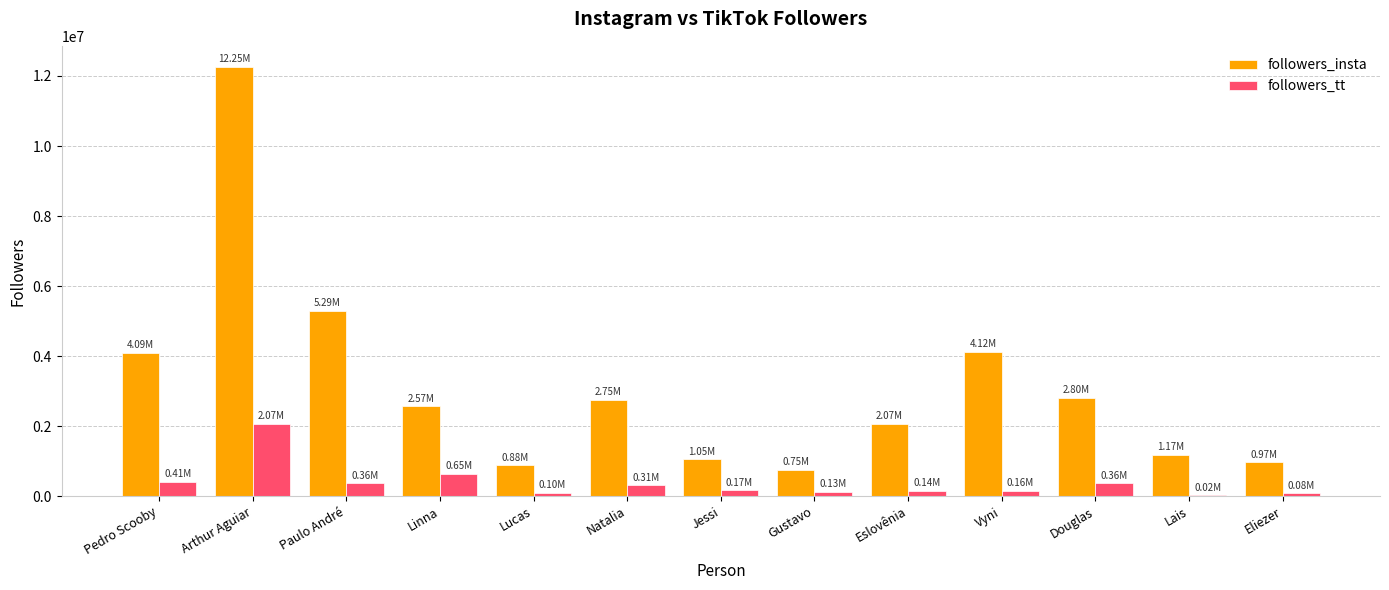

Which series has the largest total across all categories?

followers_insta